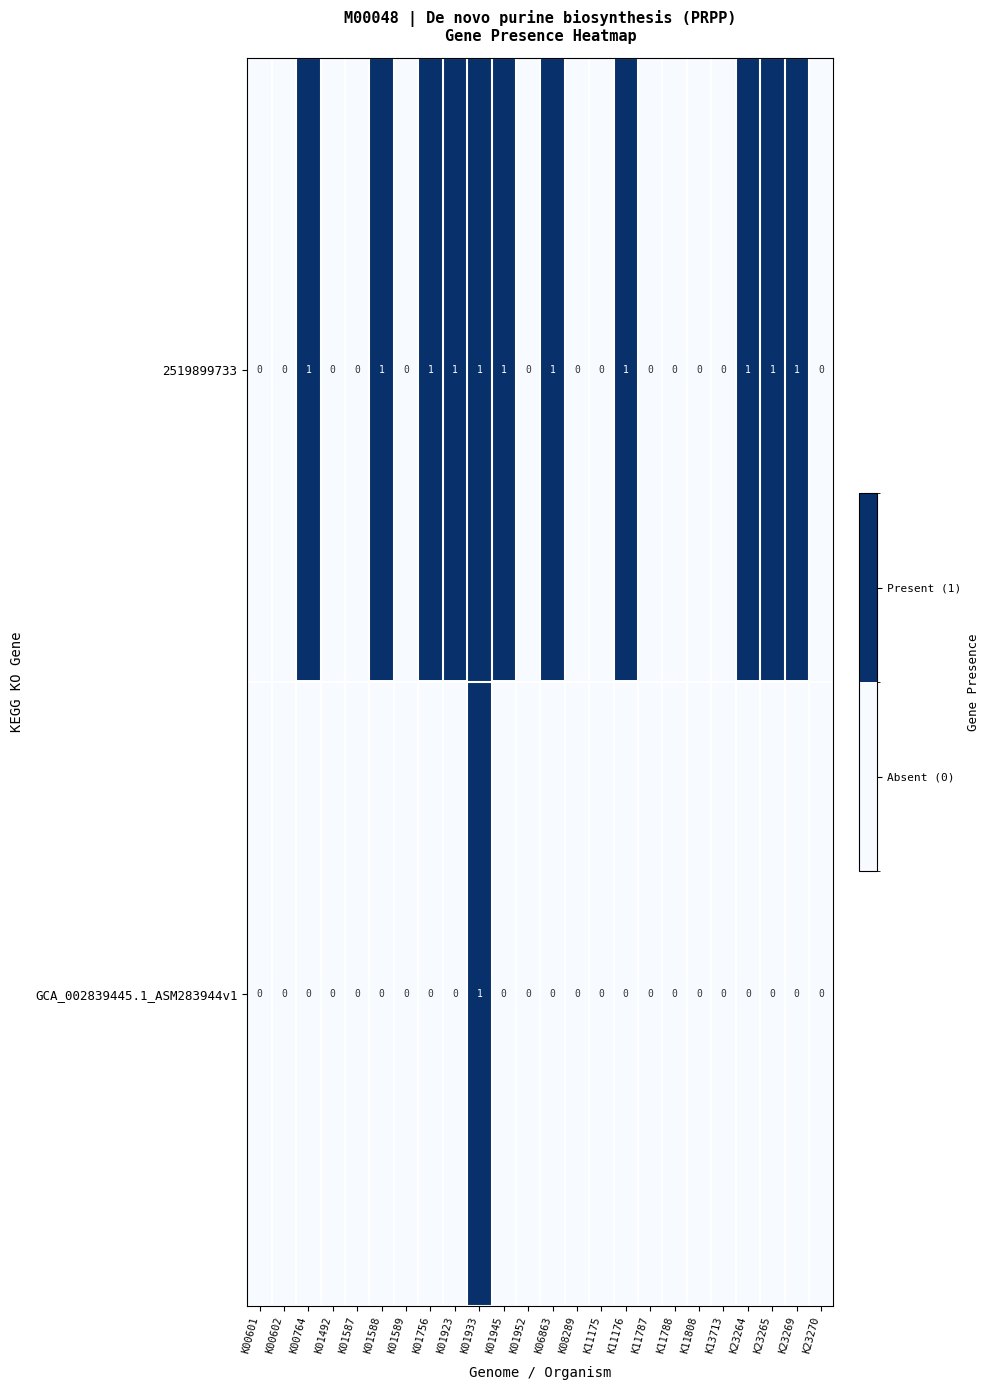

The value of GCA_002839445.1_ASM283944v1 at K01589 is 1. True or false?

False